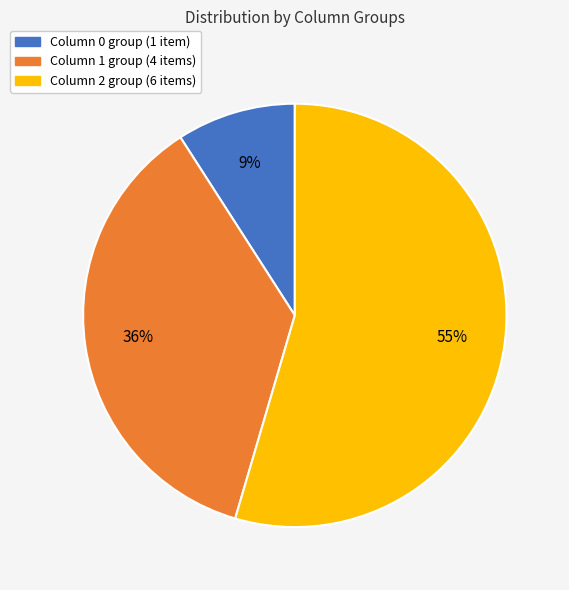

Count the number of slices in the pie.

3